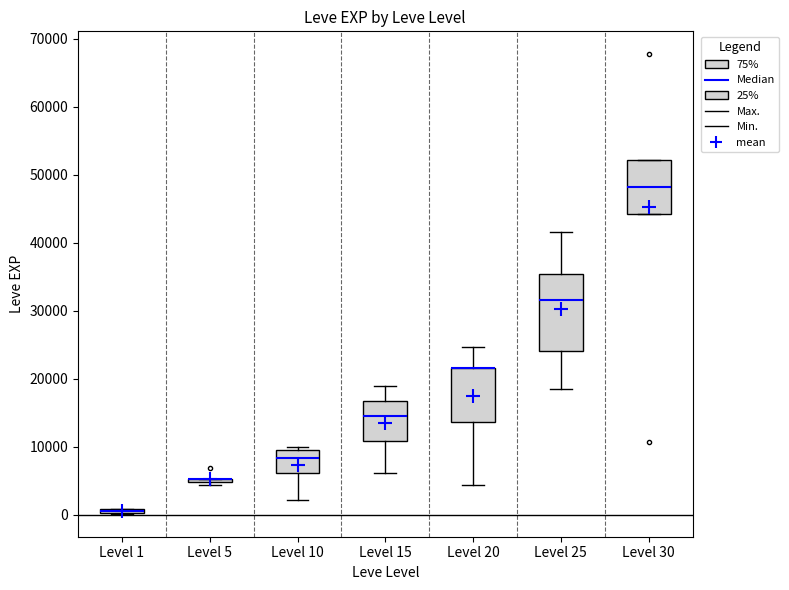

Where does the median line of the box for Level 10 sit on the y-axis? The values are not printed on the chart, so give them approximately, as read against the axis.

8000